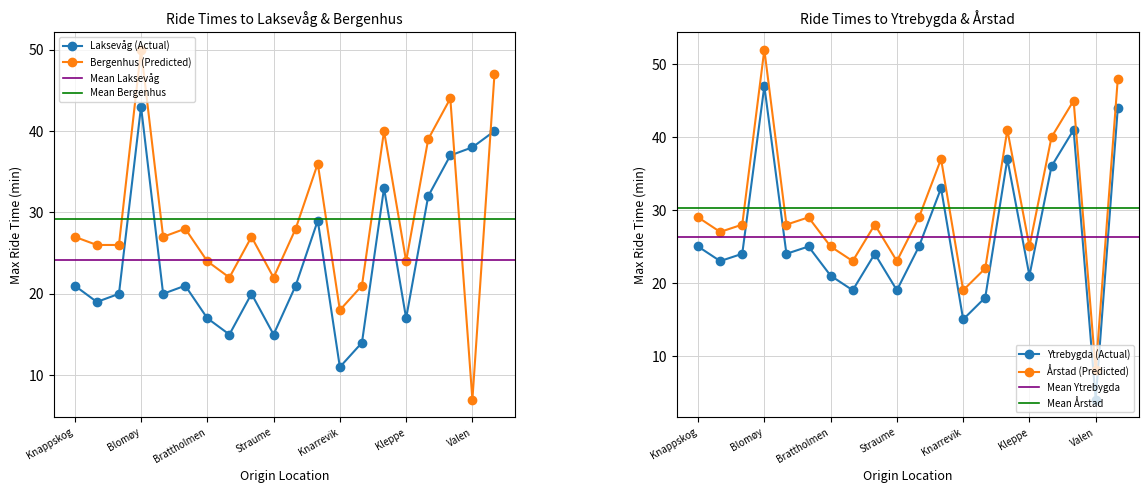

What is the total value across all series at Hjelteryggen?

75